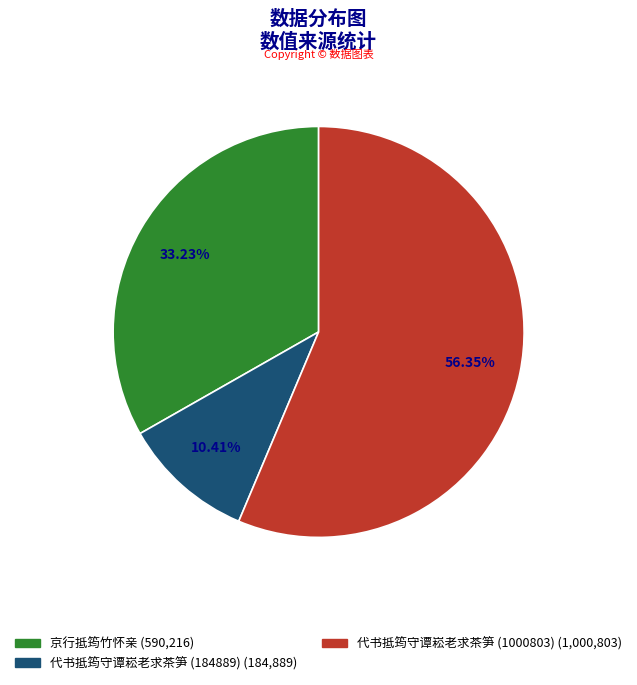

What is the ratio of the value at 代书抵筠守谭崧老求茶笋 (1000803) to the value at 代书抵筠守谭崧老求茶笋 (184889)?

5.4